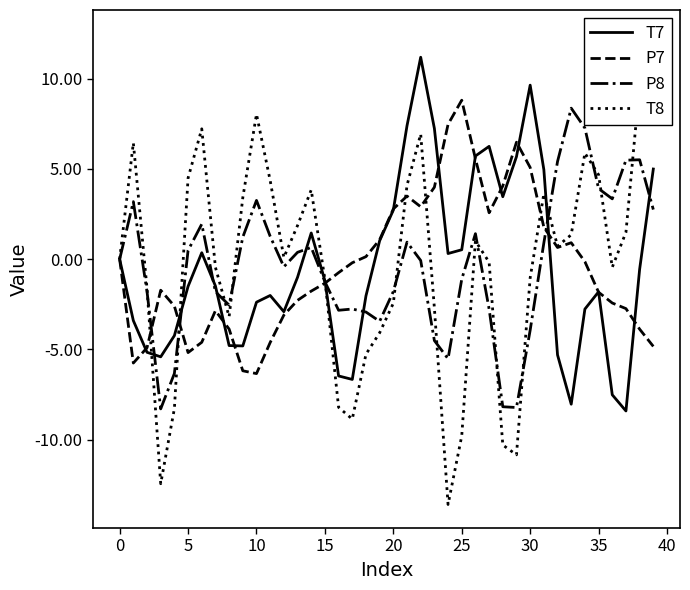

After their last crossing, which series has the higher values: P8 or T7?

T7